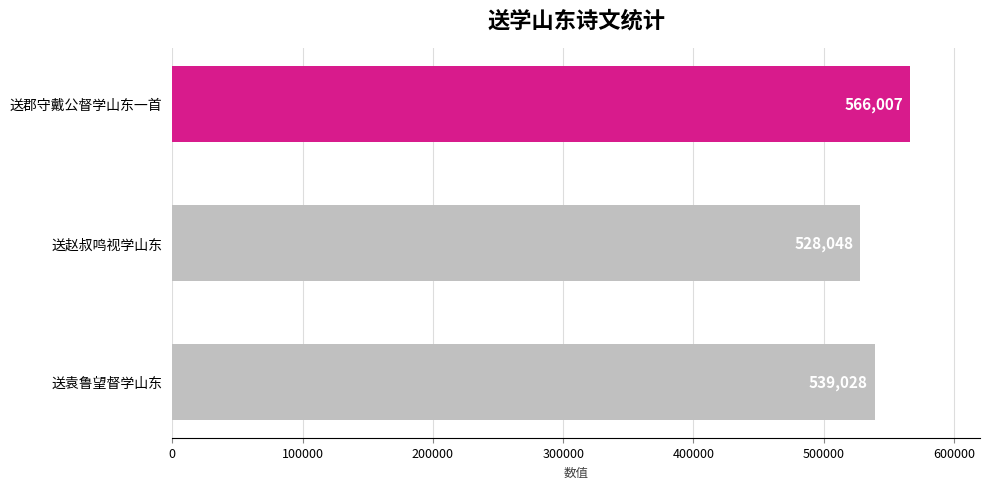

What is the sum of all values?

1633083